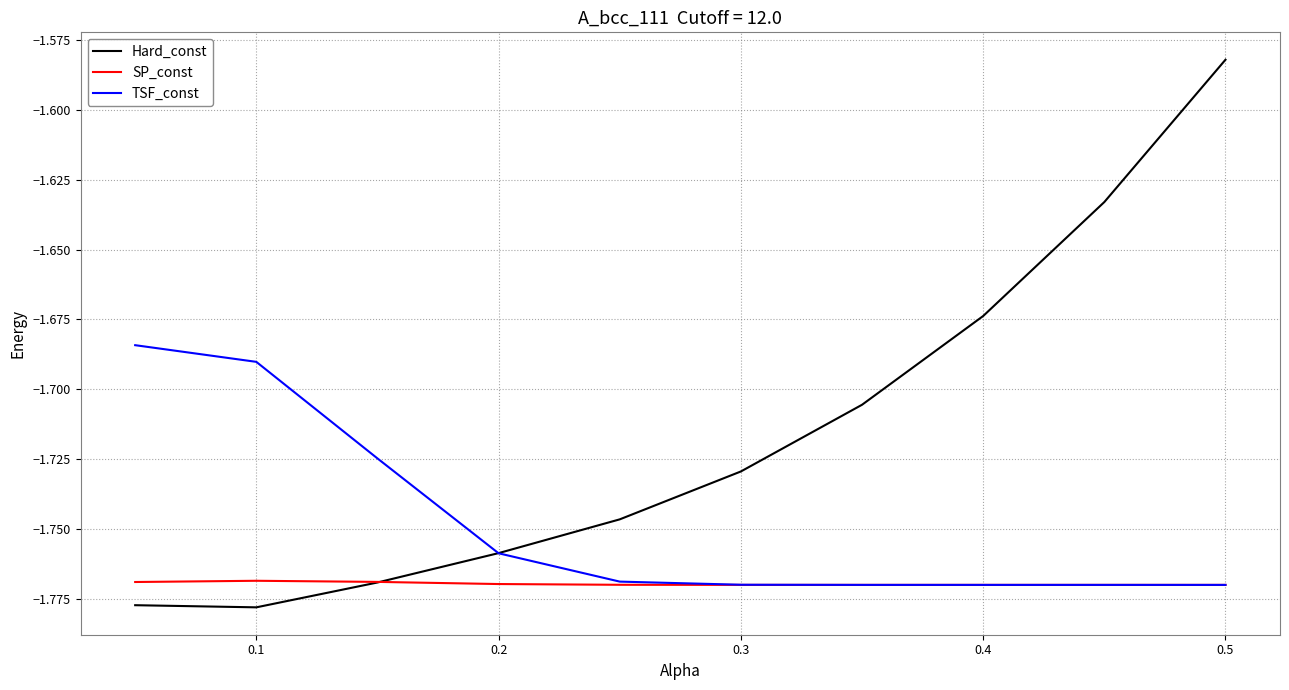

Which series has the widest spread of values?

Hard_const